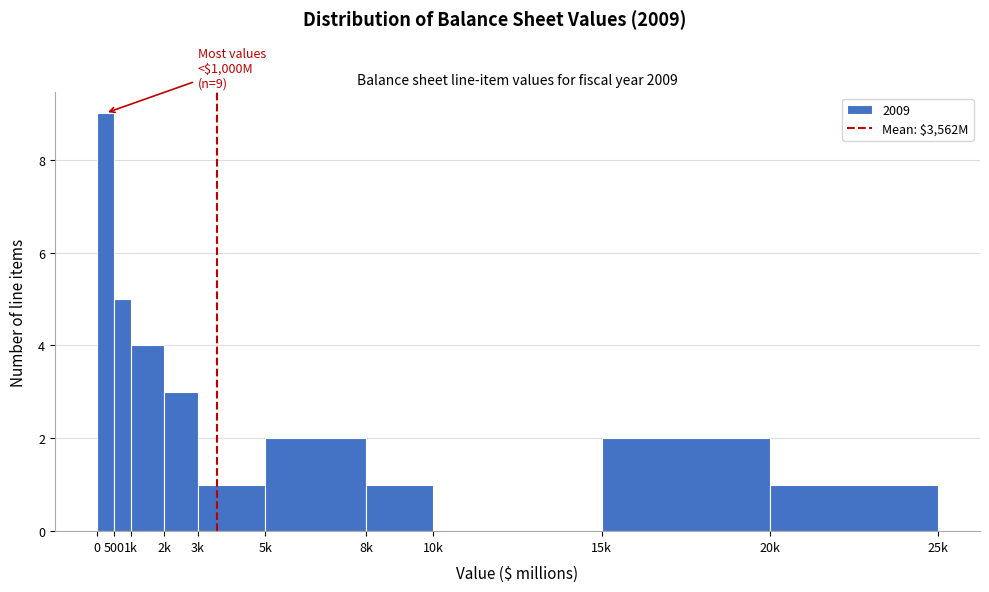

Reading left to right, list all the values displayed in this chart.

0=9	500=5	1k=4	2k=3	3k=1	5k=2	8k=1	10k=0	15k=2	20k=1